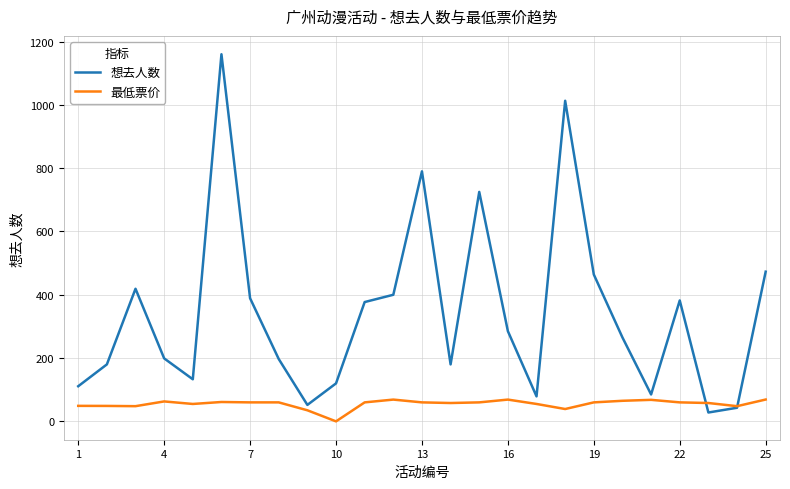

List the series in order of their peak value, highest first.

想去人数, 最低票价